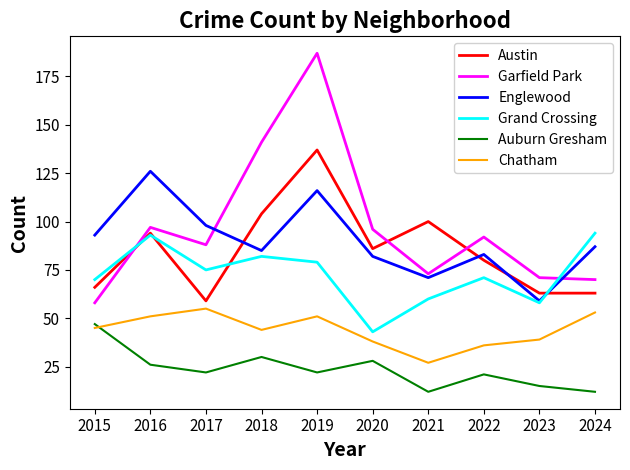

Which series has the largest total across all categories?

Garfield Park